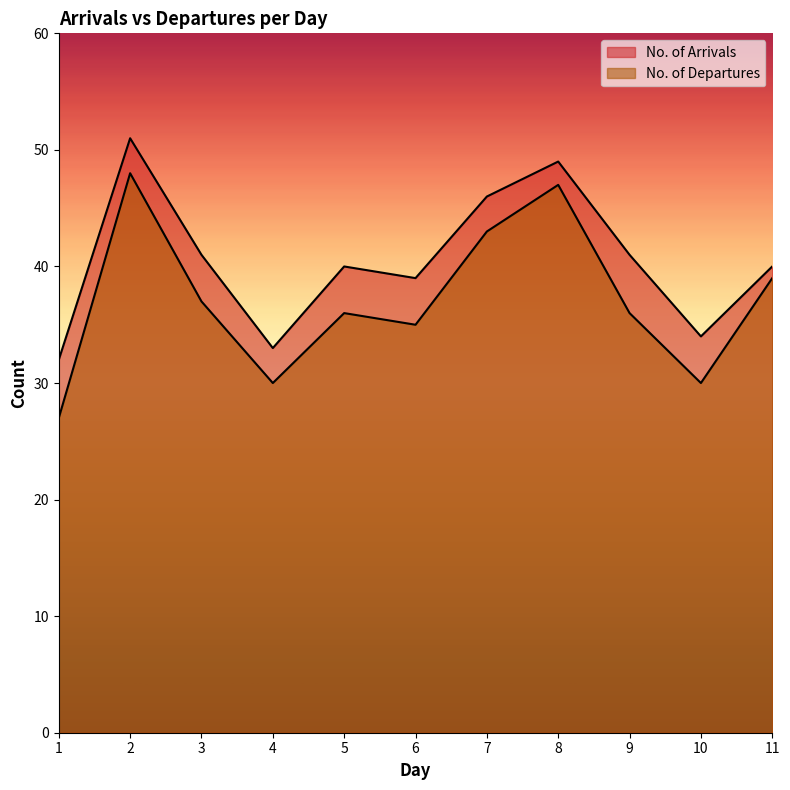

True or false: No. of Departures and No. of Arrivals cross at least once.

False